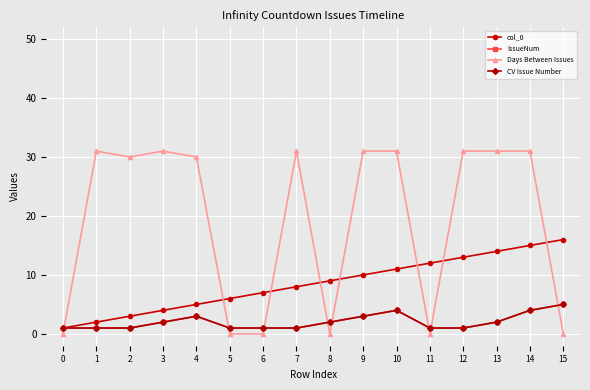

Is this an area chart (filled region under the line)?

No